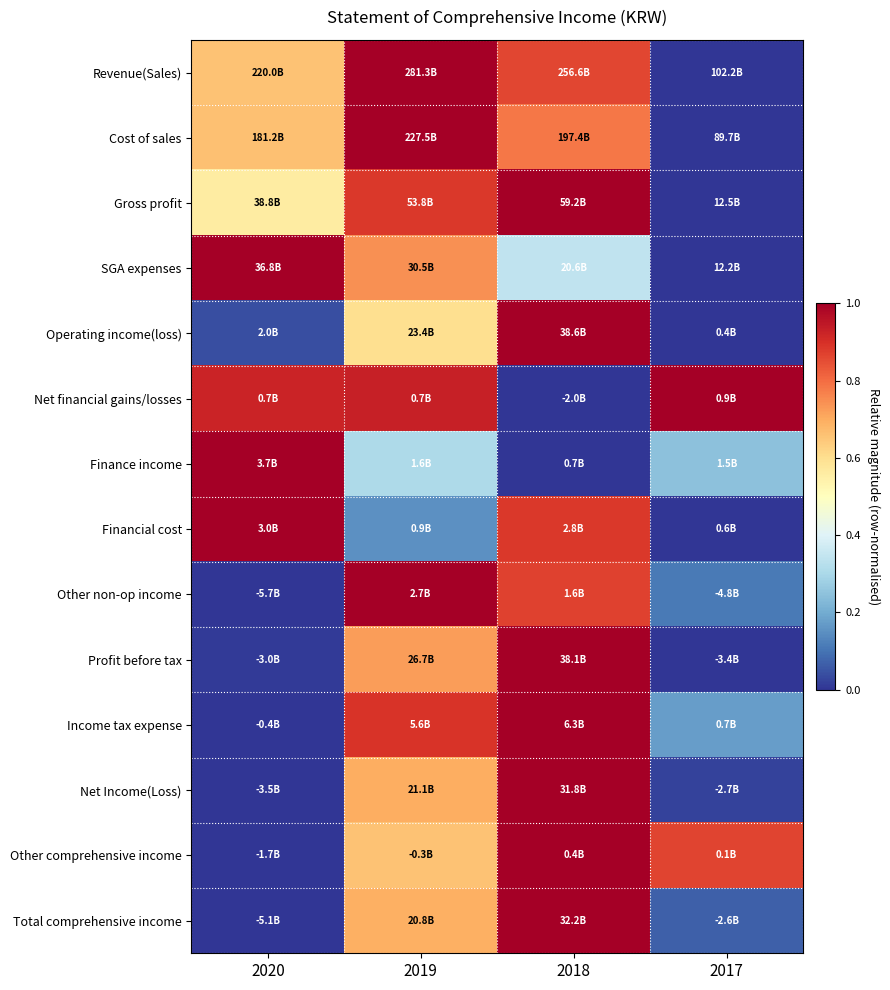

Which category has the highest value across all series?

2019